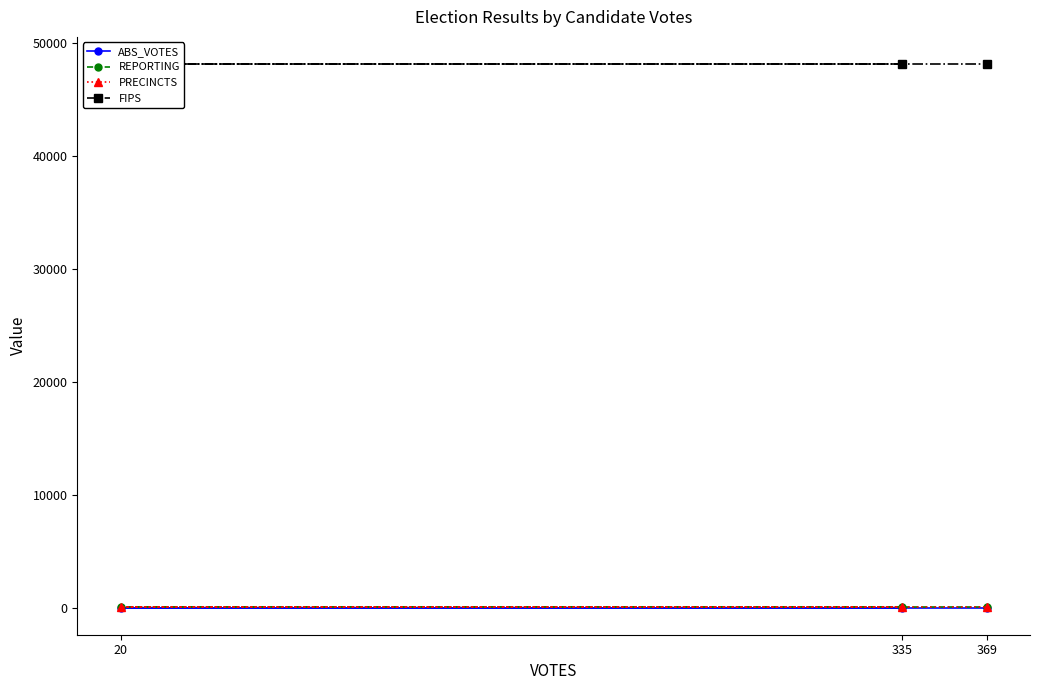

The value of REPORTING at 335 is 6. True or false?

True